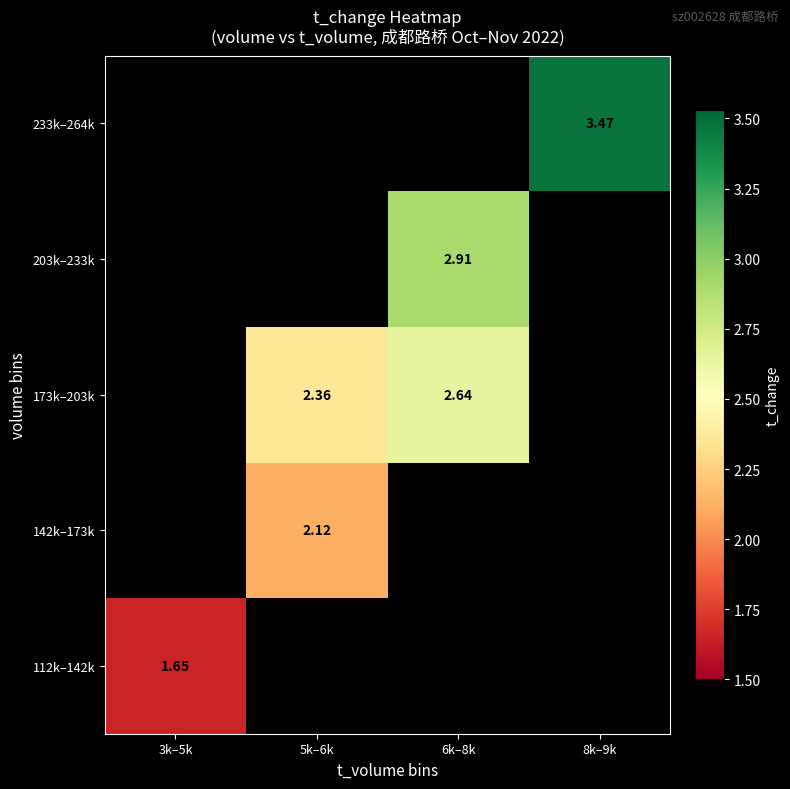

At which category does the chart reach its peak across all series?

8k–9k